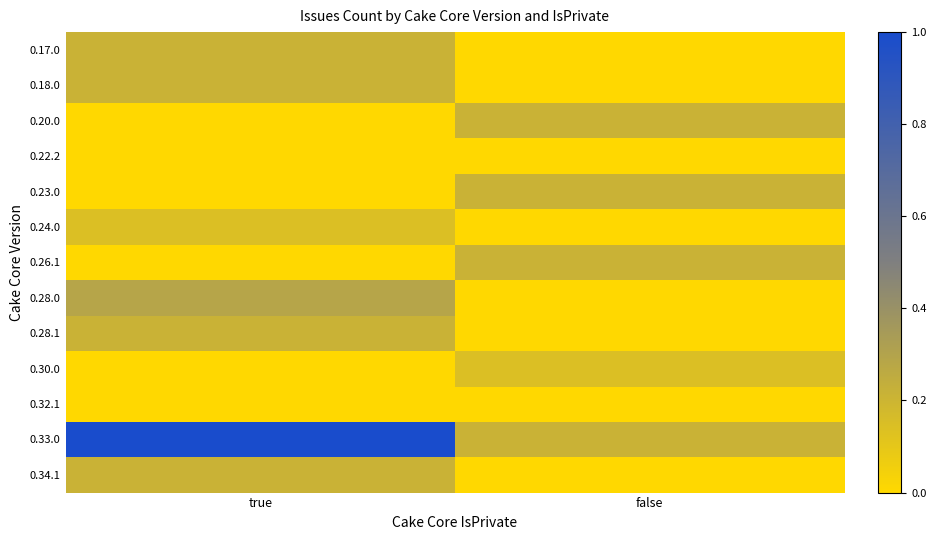

What is the total value across all series at false?

1.0